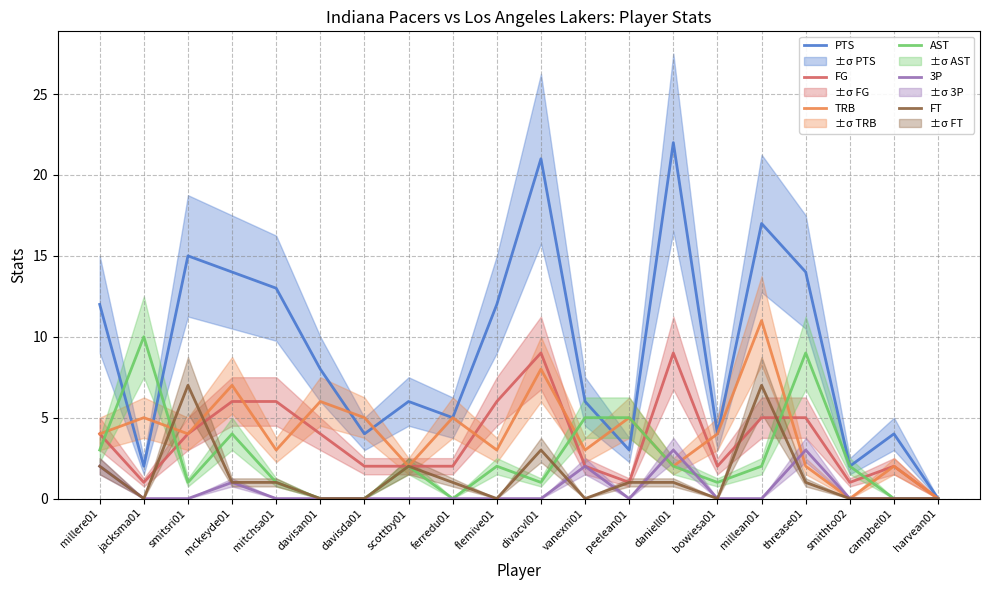

Is it true that PTS equals 17 at millean01?

True